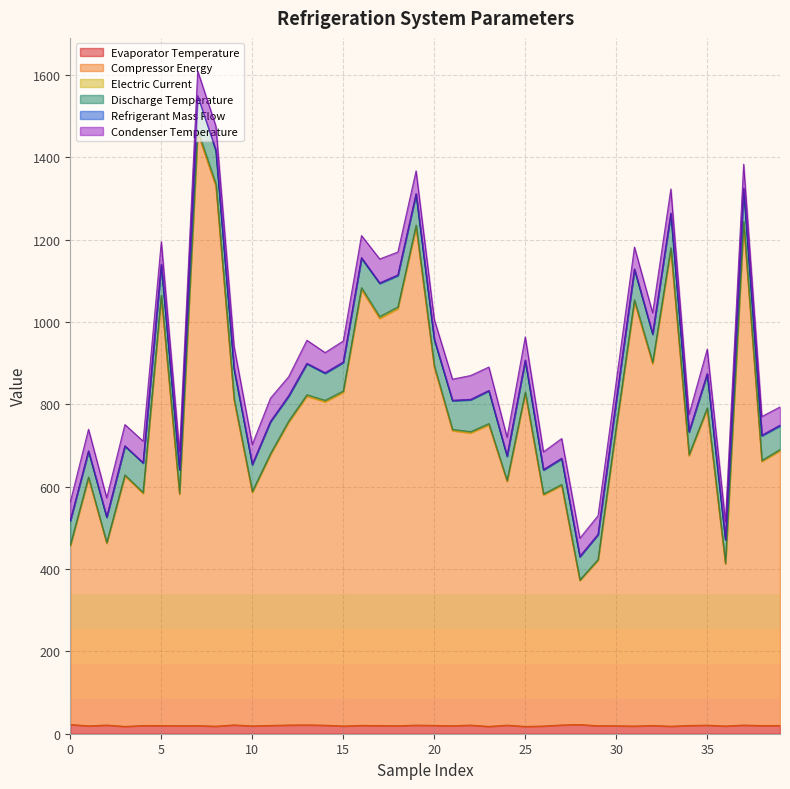

What is the difference between the second highest and minimum values in the Compressor Energy series?

961.9